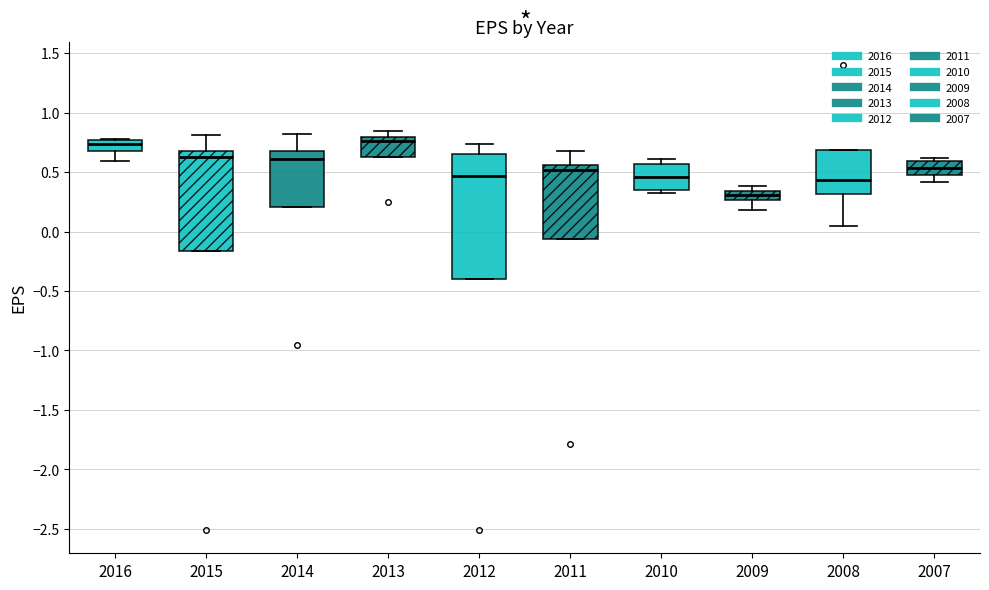

Reading left to right, read every box against the y-axis: the position of its median line, the range the box covers, and the ends of its whiskers. The values are not printed on the chart, so give them approximately, as read against the axis.

2016: median 0.75 (inside the box), box 0.70 to 0.75, whiskers 0.60 to 0.80
2015: median 0.65, box -0.15 to 0.70, whiskers -0.15 to 0.80
2014: median 0.60, box 0.20 to 0.70, whiskers 0.20 to 0.80
2013: median 0.75, box 0.65 to 0.80, whiskers 0.65 to 0.85
2012: median 0.45, box -0.40 to 0.65, whiskers -0.40 to 0.75
2011: median 0.50, box -0.05 to 0.55, whiskers -0.05 to 0.70
2010: median 0.45, box 0.35 to 0.55, whiskers 0.35 (just below the box's lower edge) to 0.60
2009: median 0.30, box 0.25 to 0.35, whiskers 0.20 to 0.40
2008: median 0.45, box 0.30 to 0.70, whiskers 0.05 to 0.70
2007: median 0.55, box 0.45 to 0.60, whiskers 0.40 to 0.60 (just above the box's upper edge)